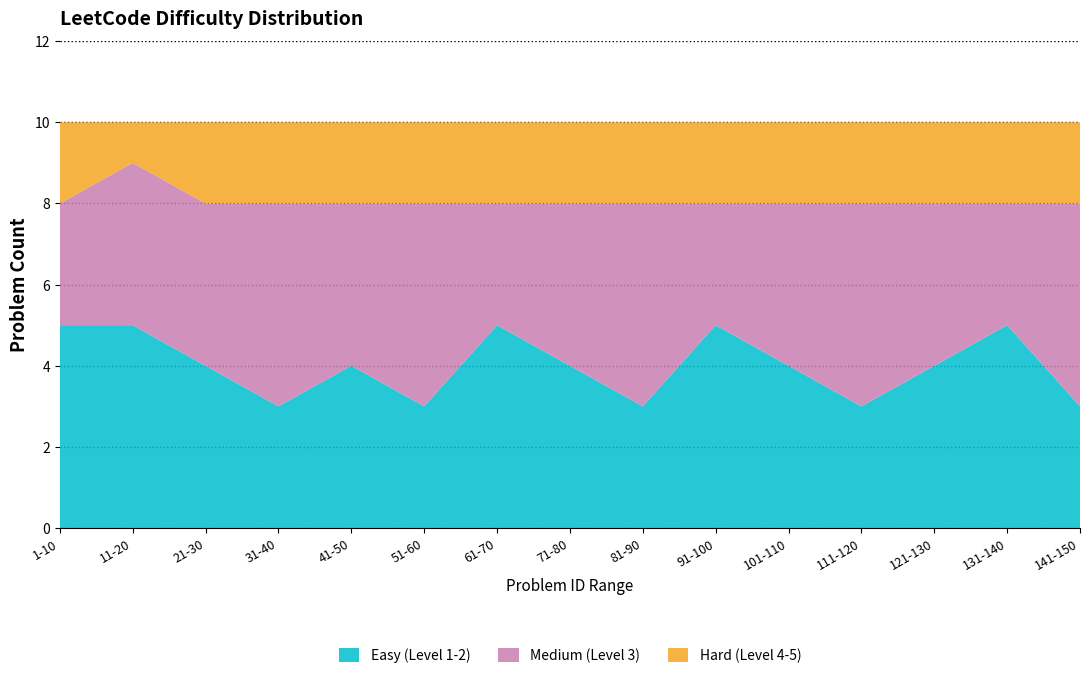

What is the total value across all series at 101-110?

10